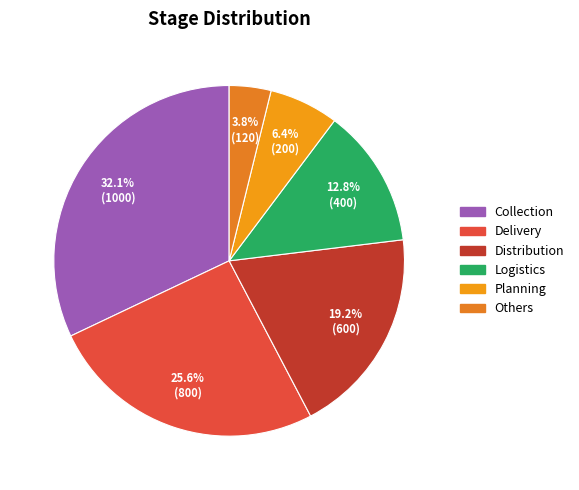

Does any single category account for the majority?

No